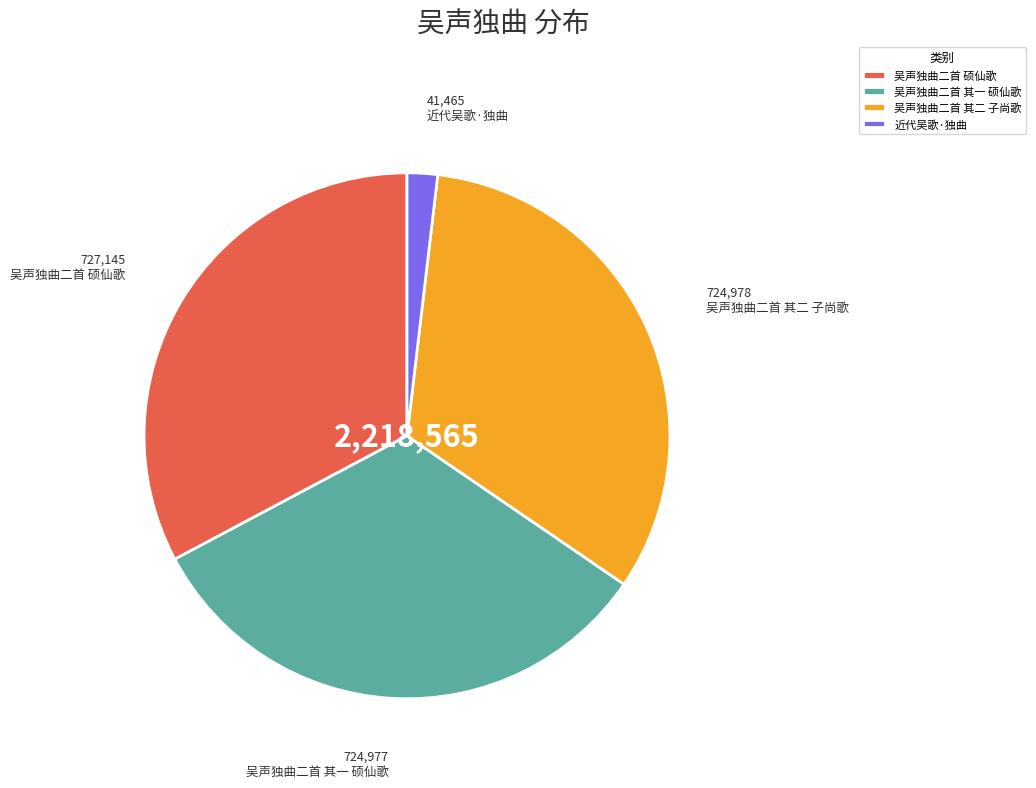

Approximately how many times larger is the value at 吴声独曲二首 其一 硕仙歌 compared to 近代吴歌·独曲?

17.5